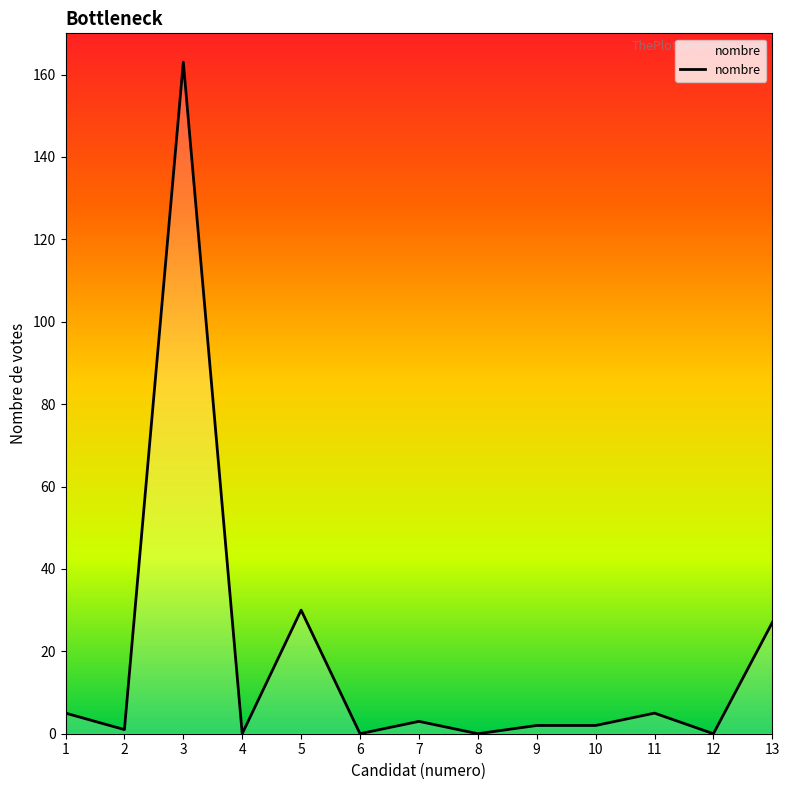

At which label is the value closest to 81?

5